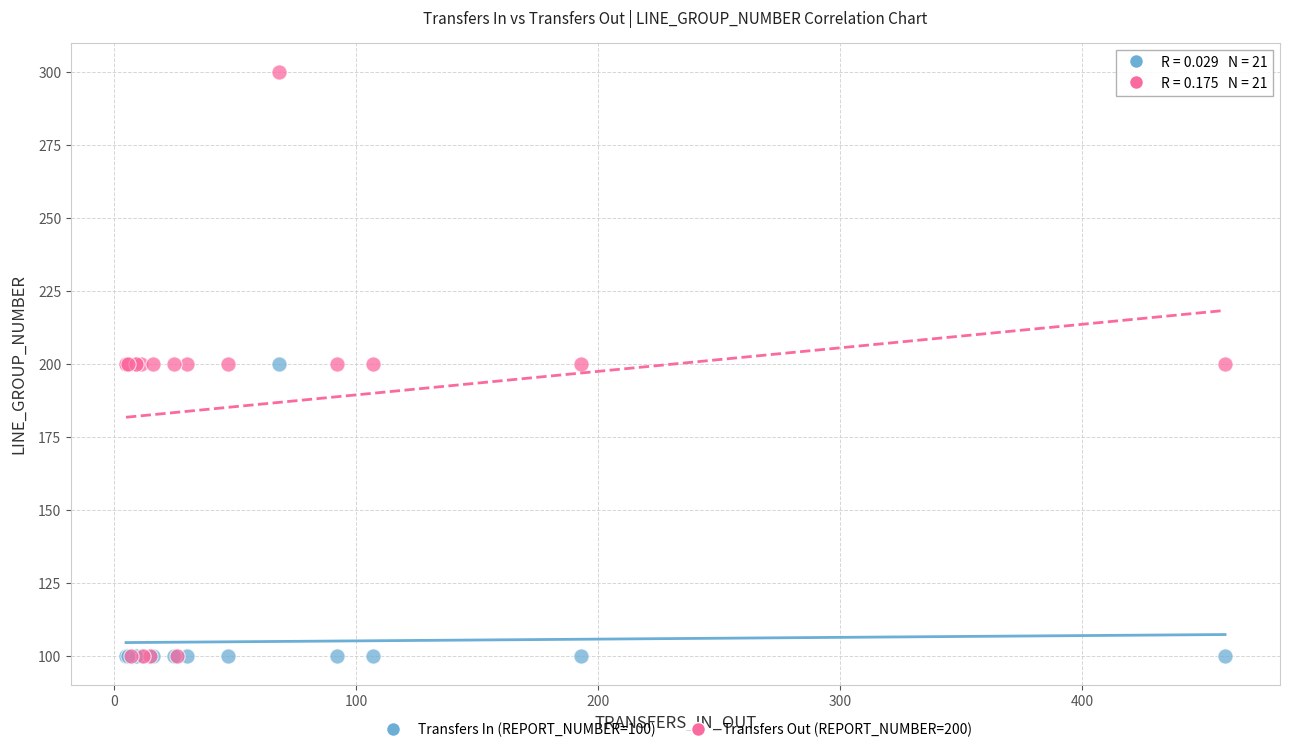

Which series reaches the maximum Y coordinate?

Transfers Out (REPORT_NUMBER=200)